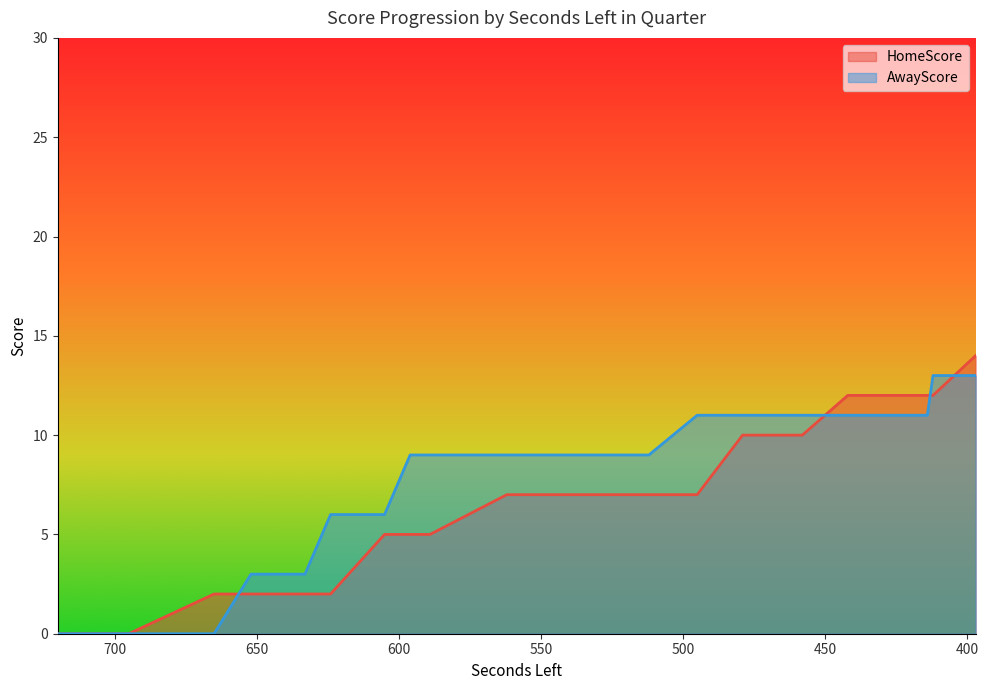

How many distinct data groups are displayed?

2